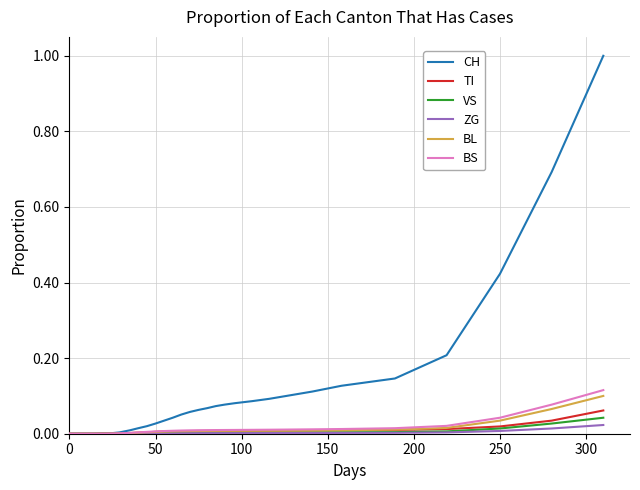

What is the greatest value displayed?

1.0